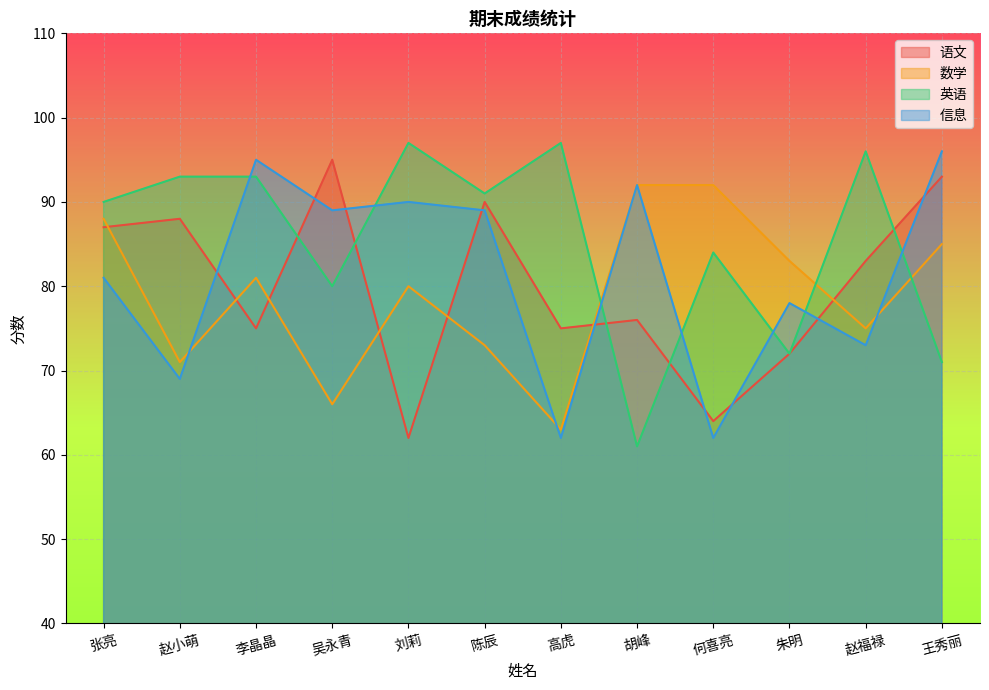

What is the difference between the maximum and minimum values in the 语文 series?

33